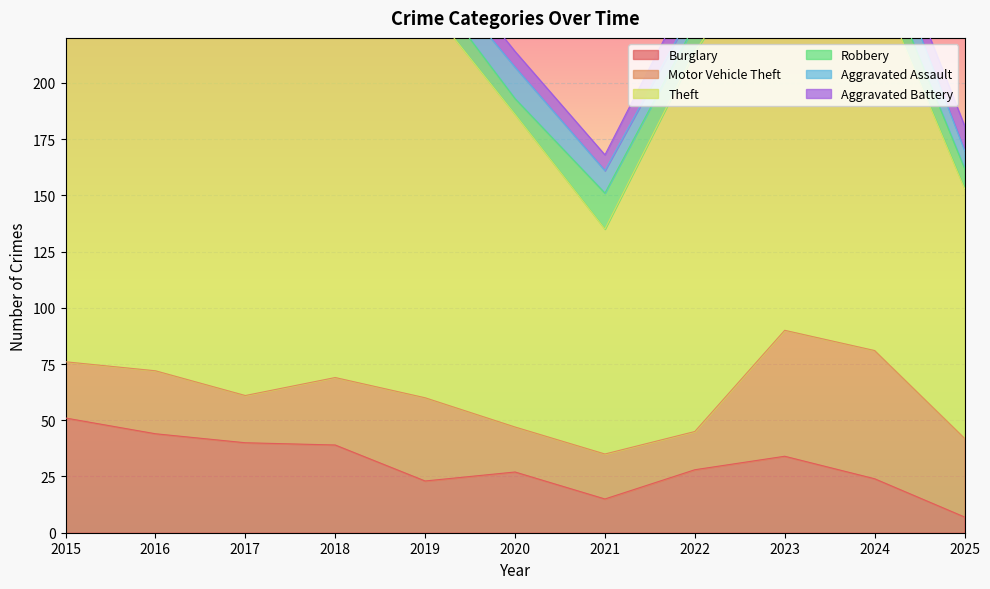

True or false: Robbery and Aggravated Battery intersect in this chart.

True